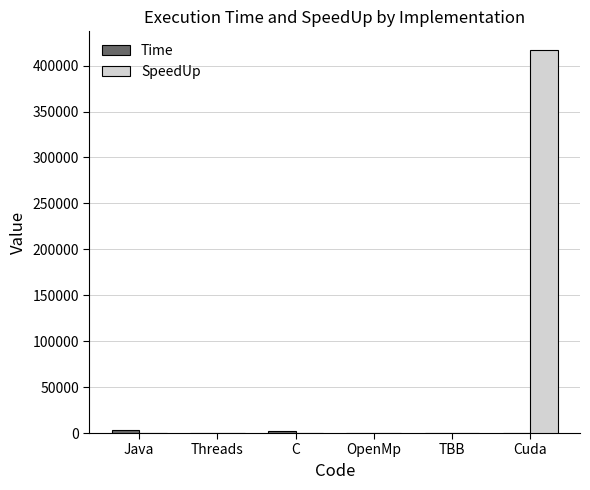

What is the spread (max minus min) of values at OpenMp?

373.6